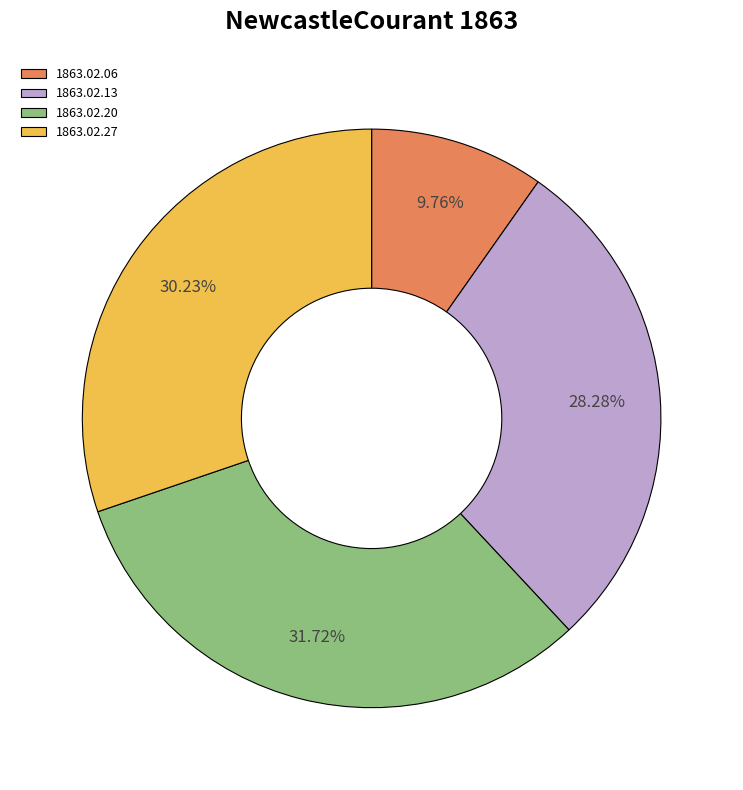

Is there any slice that represents more than half of the pie?

No